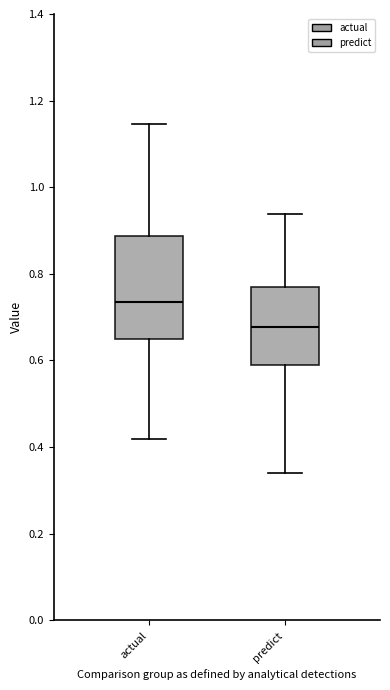

Reading left to right, read every box against the y-axis: the position of its median line, the range the box covers, and the ends of its whiskers. The values are not printed on the chart, so give them approximately, as read against the axis.

actual: median 0.74, box 0.66 to 0.88, whiskers 0.42 to 1.14
predict: median 0.68, box 0.58 to 0.76, whiskers 0.34 to 0.94